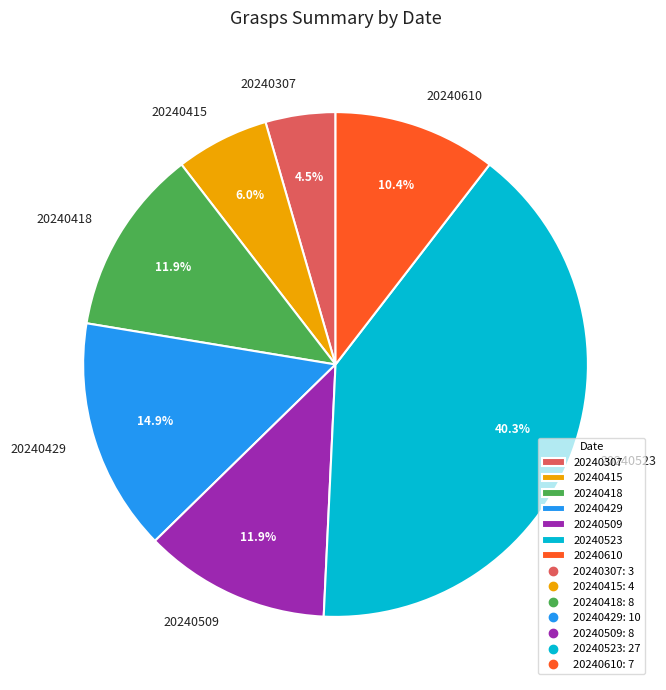

How many segments does this pie chart have?

7